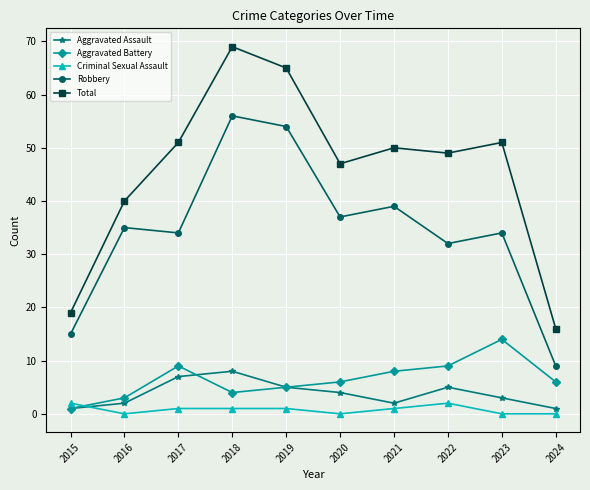

What is the value of the Aggravated Battery point at the 3rd from the left?

9